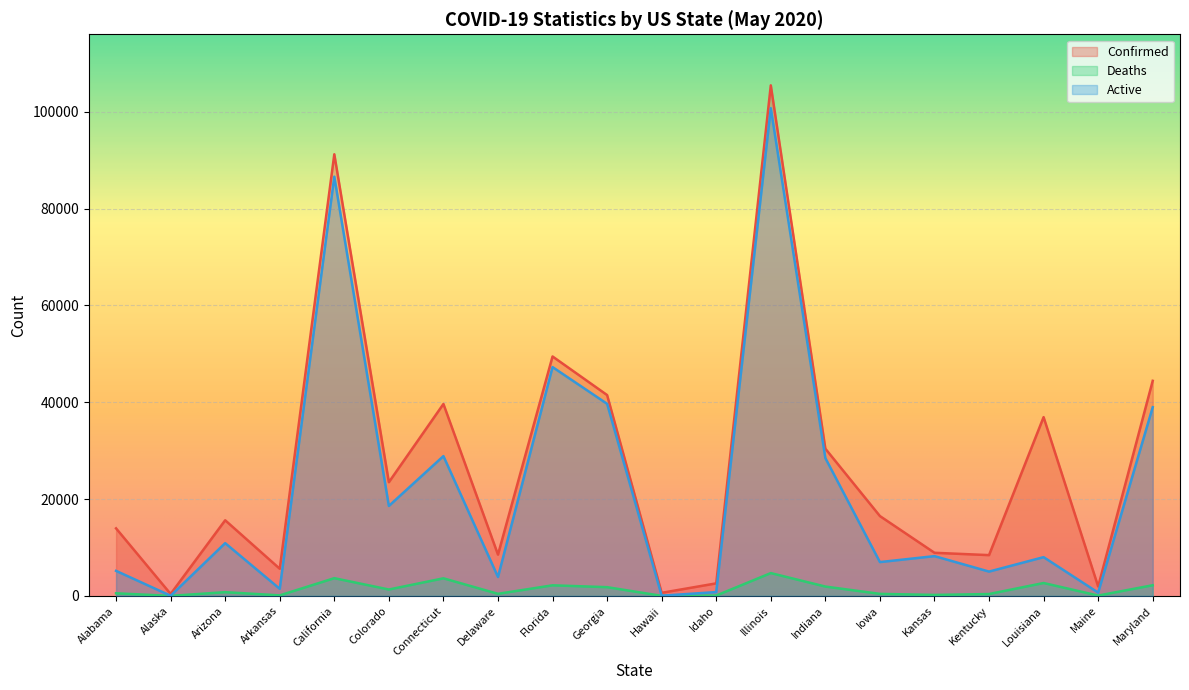

Which has a higher value, California or Delaware?

California